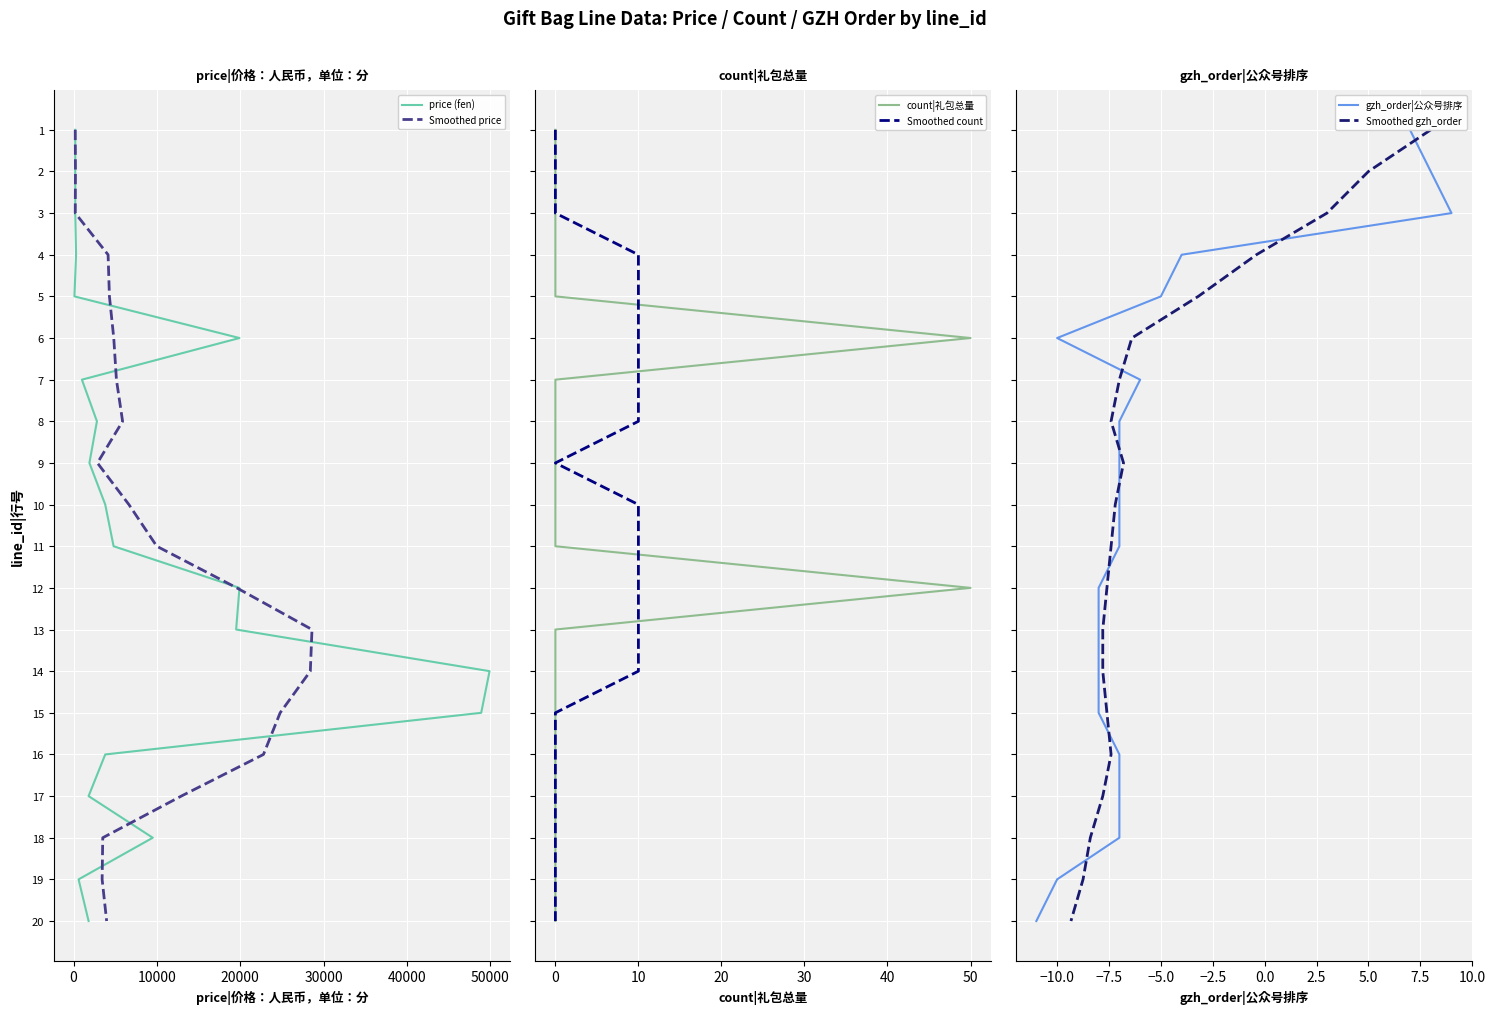

What is the approximate value of gzh_order|公众号排序 at 10000?

2